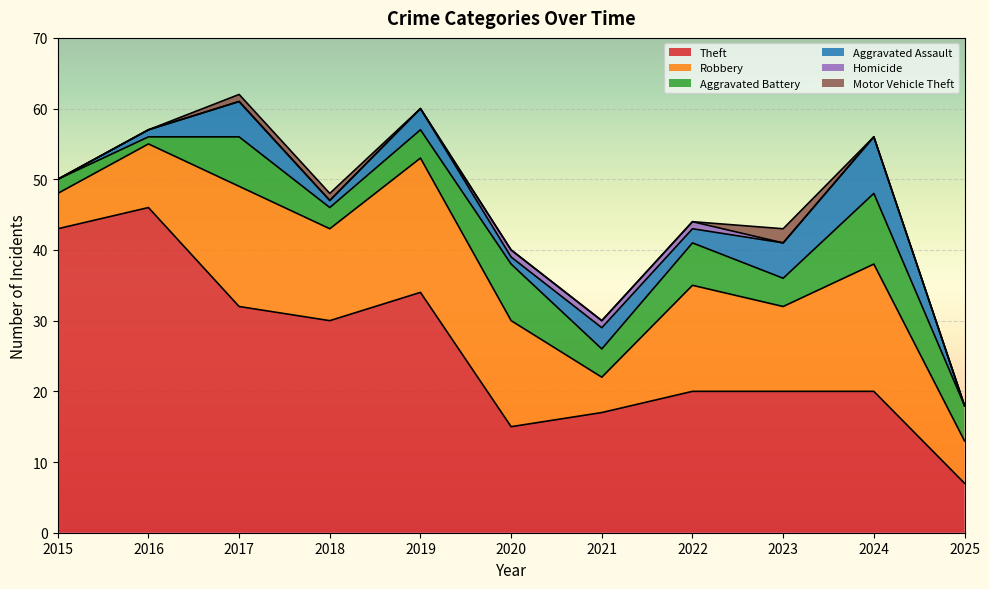

Which series has the largest total across all categories?

Theft